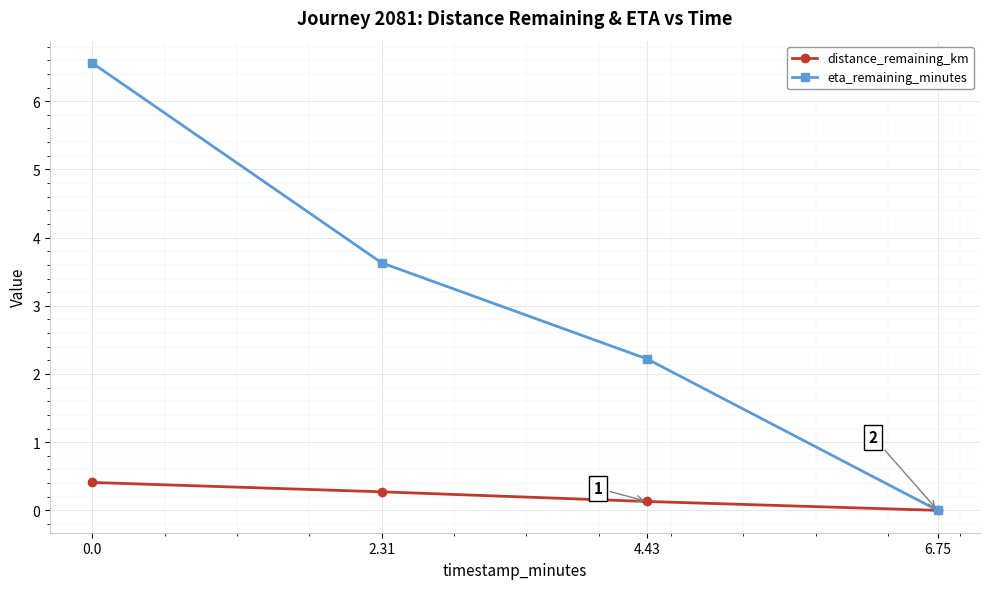

How many distance_remaining_km values are between 0 and 1?

4